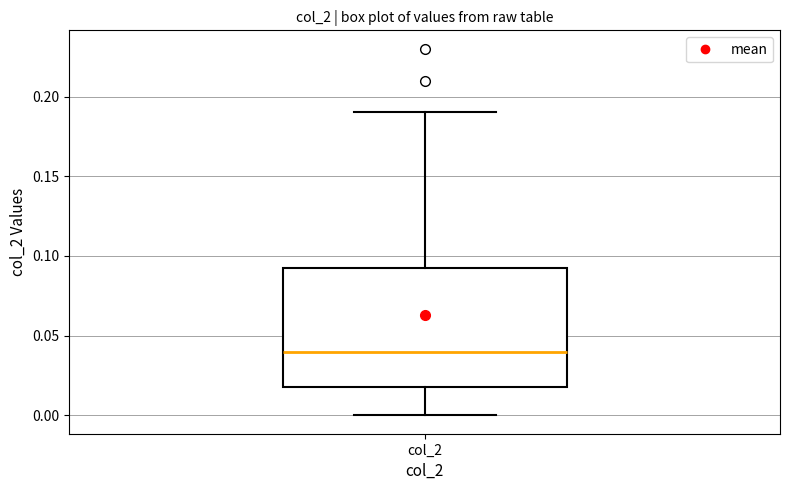

Transcribe this box plot: give where the median line is, the range the box spans, and where the two whiskers end, as read against the y-axis. The values are not printed on the chart, so give them approximately, as read against the axis.

median 0.040, box 0.020 to 0.095, whiskers 0.000 to 0.190